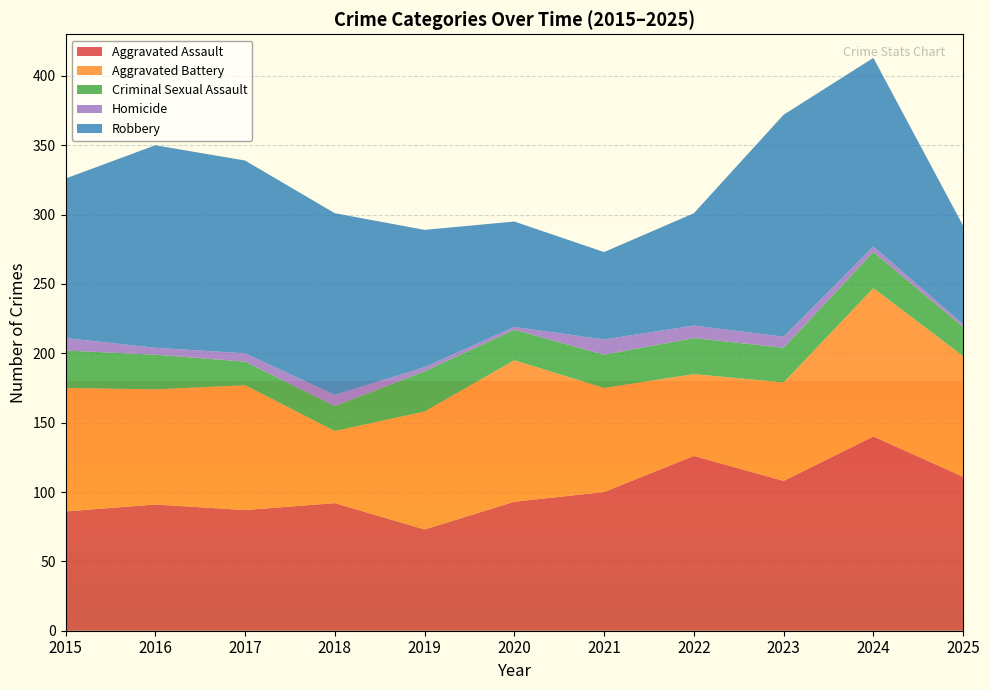

Reading left to right, list all the values displayed in this chart.

Aggravated Assault: 86	91	87	92	73	93	100	126	108	140	111
Aggravated Battery: 89	83	90	52	85	102	75	59	71	107	87
Criminal Sexual Assault: 27	25	17	18	29	22	24	26	25	26	21
Homicide: 9	5	6	8	3	2	11	9	8	4	2
Robbery: 115	146	139	131	99	76	63	81	160	136	71